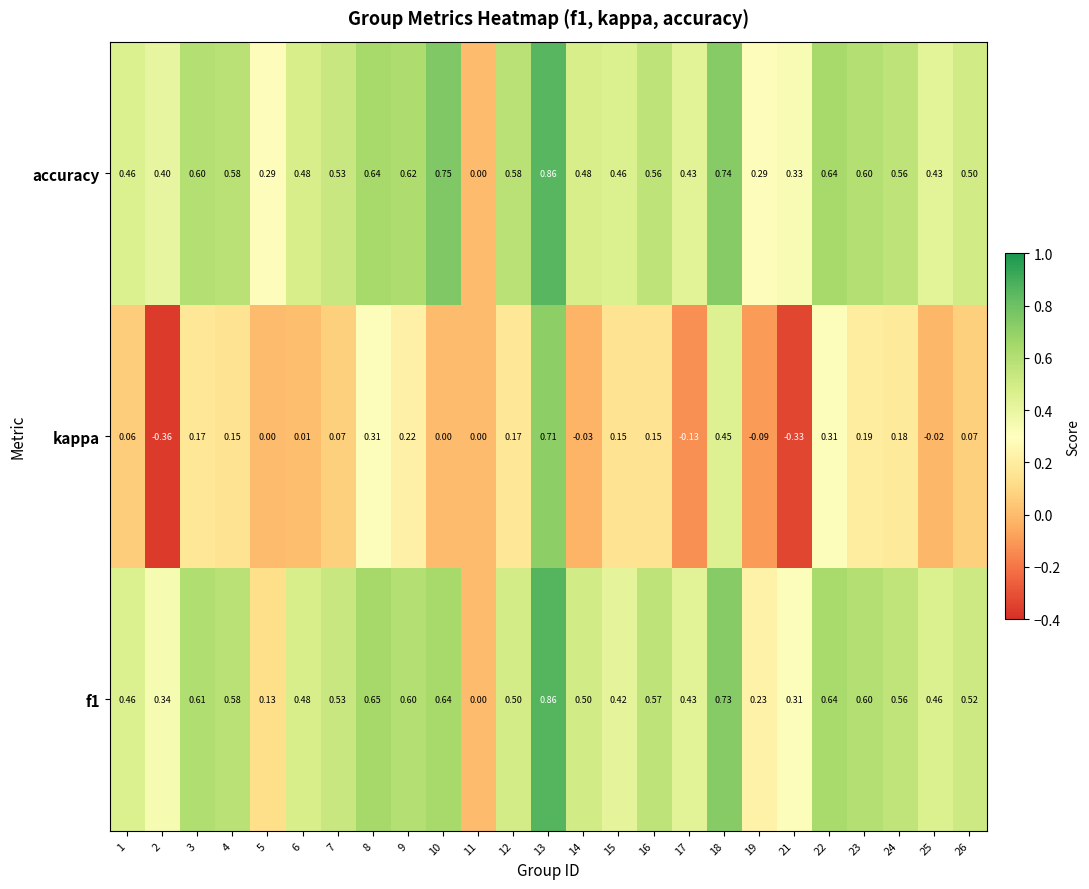

Rank the series at 9 from highest to lowest value.

accuracy, f1, kappa